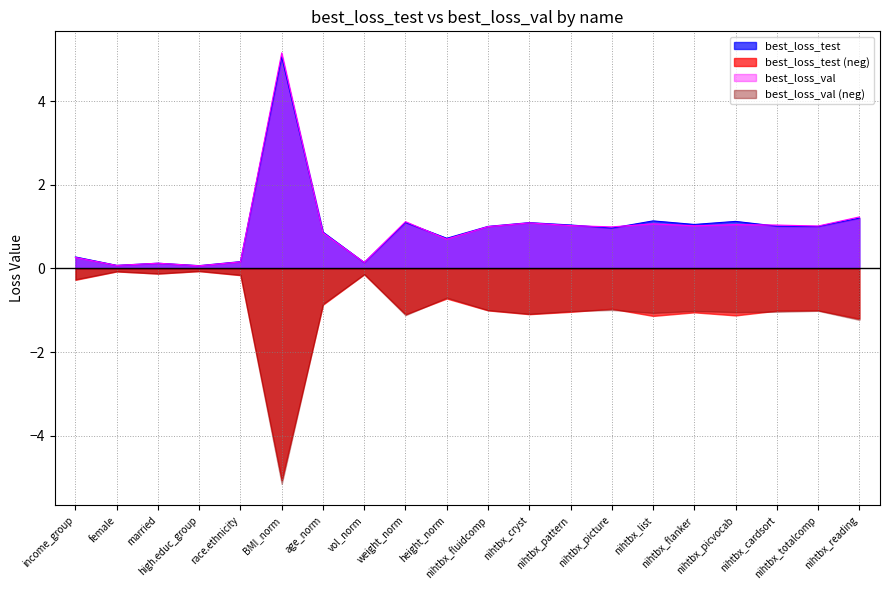

What is the approximate value of best_loss_test at weight_norm?

1.1